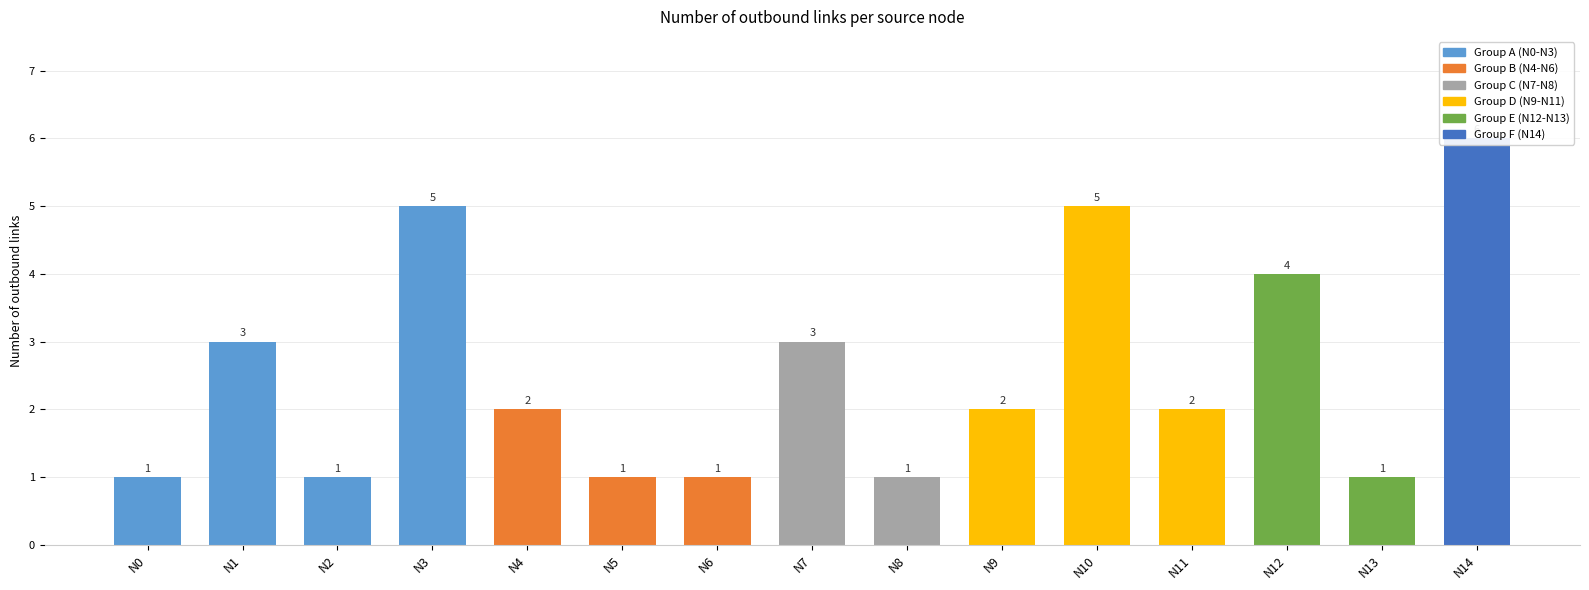

List the labels in order of value, smallest first.

N0, N2, N5, N6, N8, N13, N4, N9, N11, N1, N7, N12, N3, N10, N14